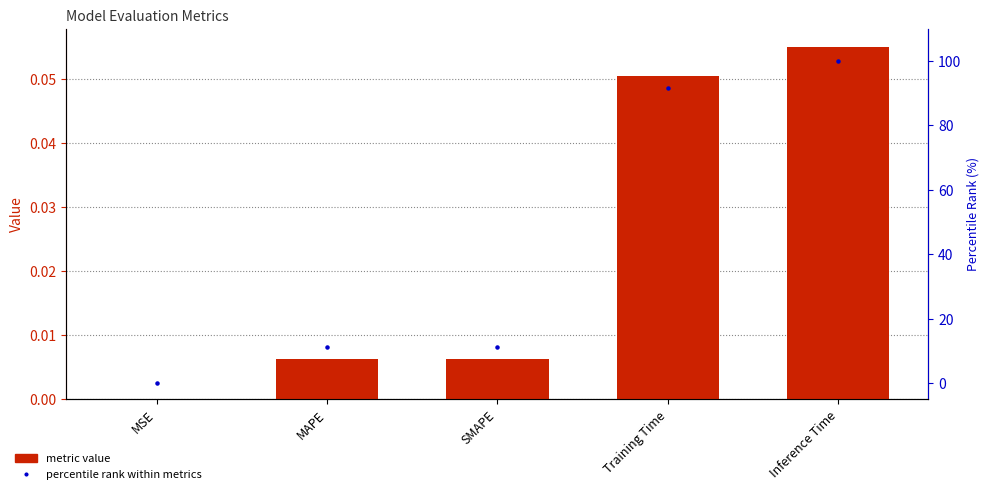

What are all the series names shown in the legend?

metric value, percentile rank